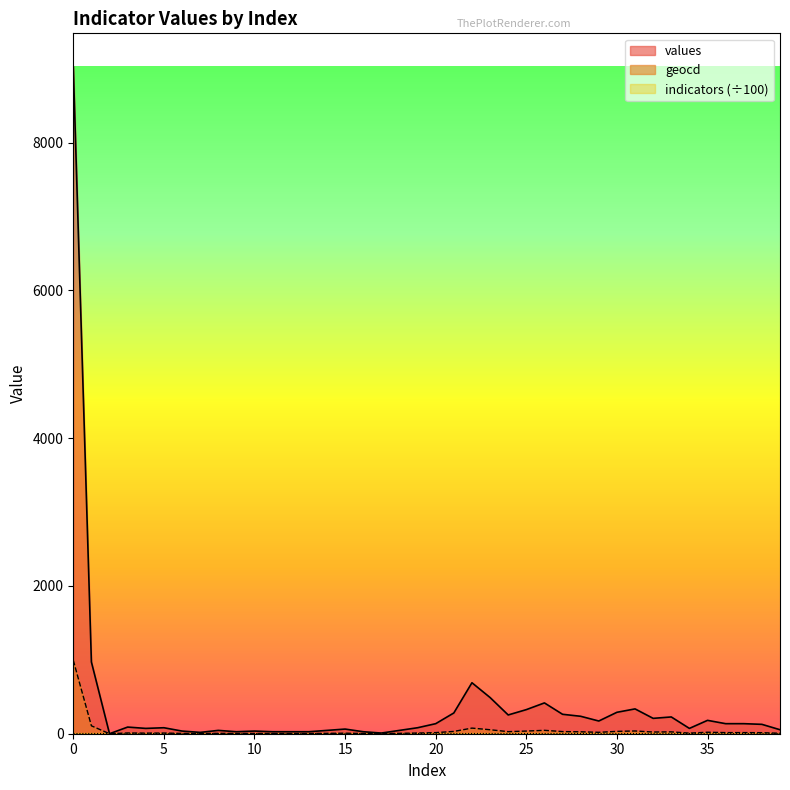

The value of values at 23 is 490. True or false?

True